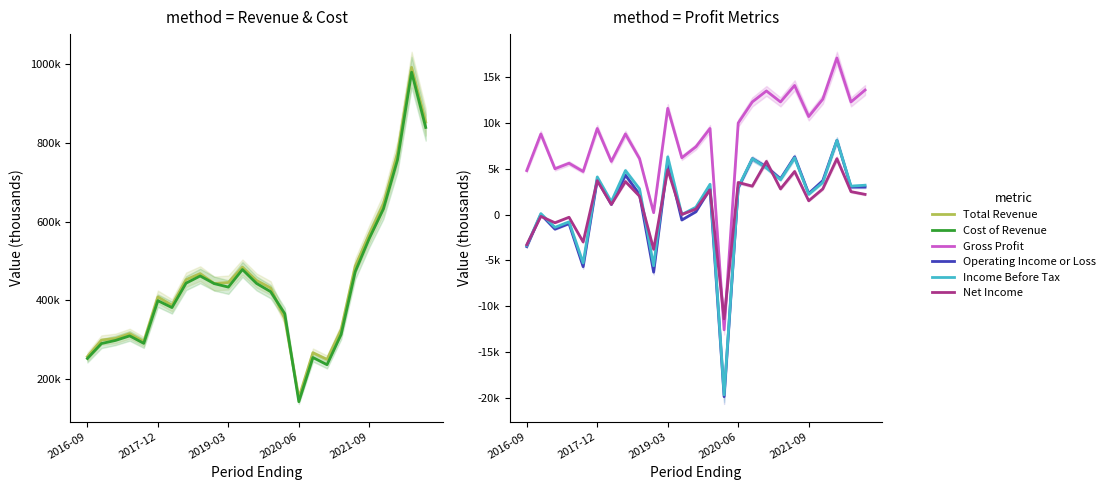

Is the value of Gross Profit at 20 greater than the value of Operating Income or Loss at 21?

Yes